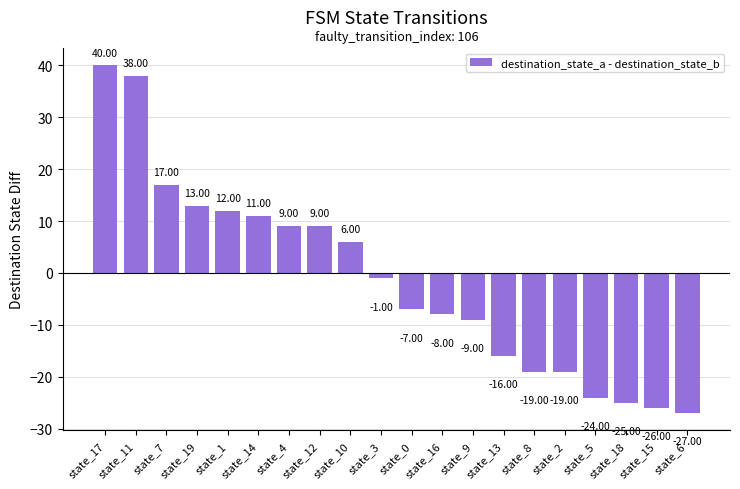

Reading right to left, transcribe all the data shown in this chart.

state_6=-27	state_15=-26	state_18=-25	state_5=-24	state_2=-19	state_8=-19	state_13=-16	state_9=-9	state_16=-8	state_0=-7	state_3=-1	state_10=6	state_12=9	state_4=9	state_14=11	state_1=12	state_19=13	state_7=17	state_11=38	state_17=40